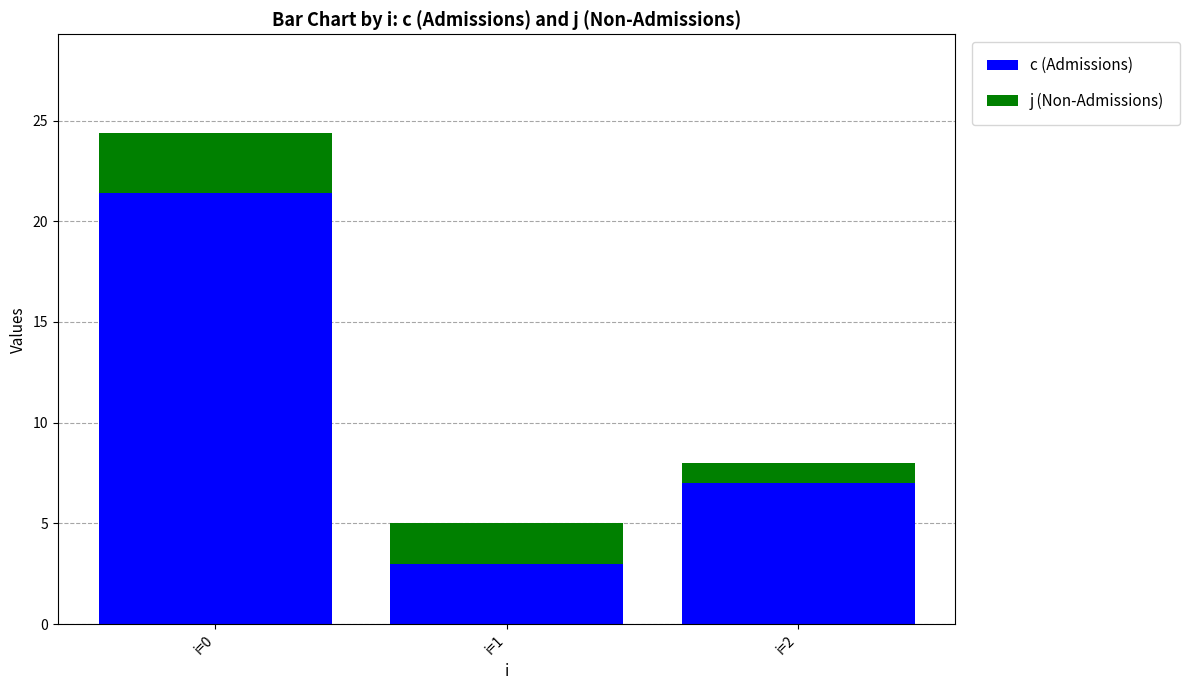

Which category has the highest value in the c (Admissions) series?

i=0